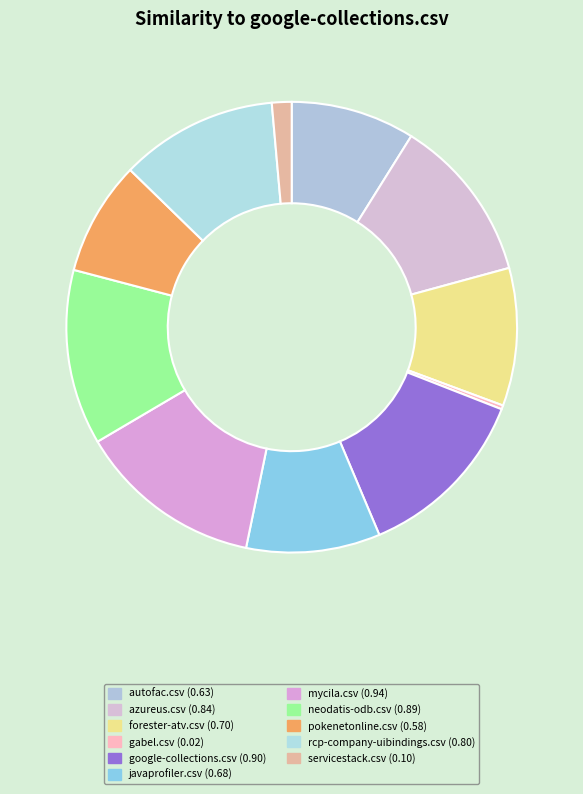

How many slices are in this pie chart?

11